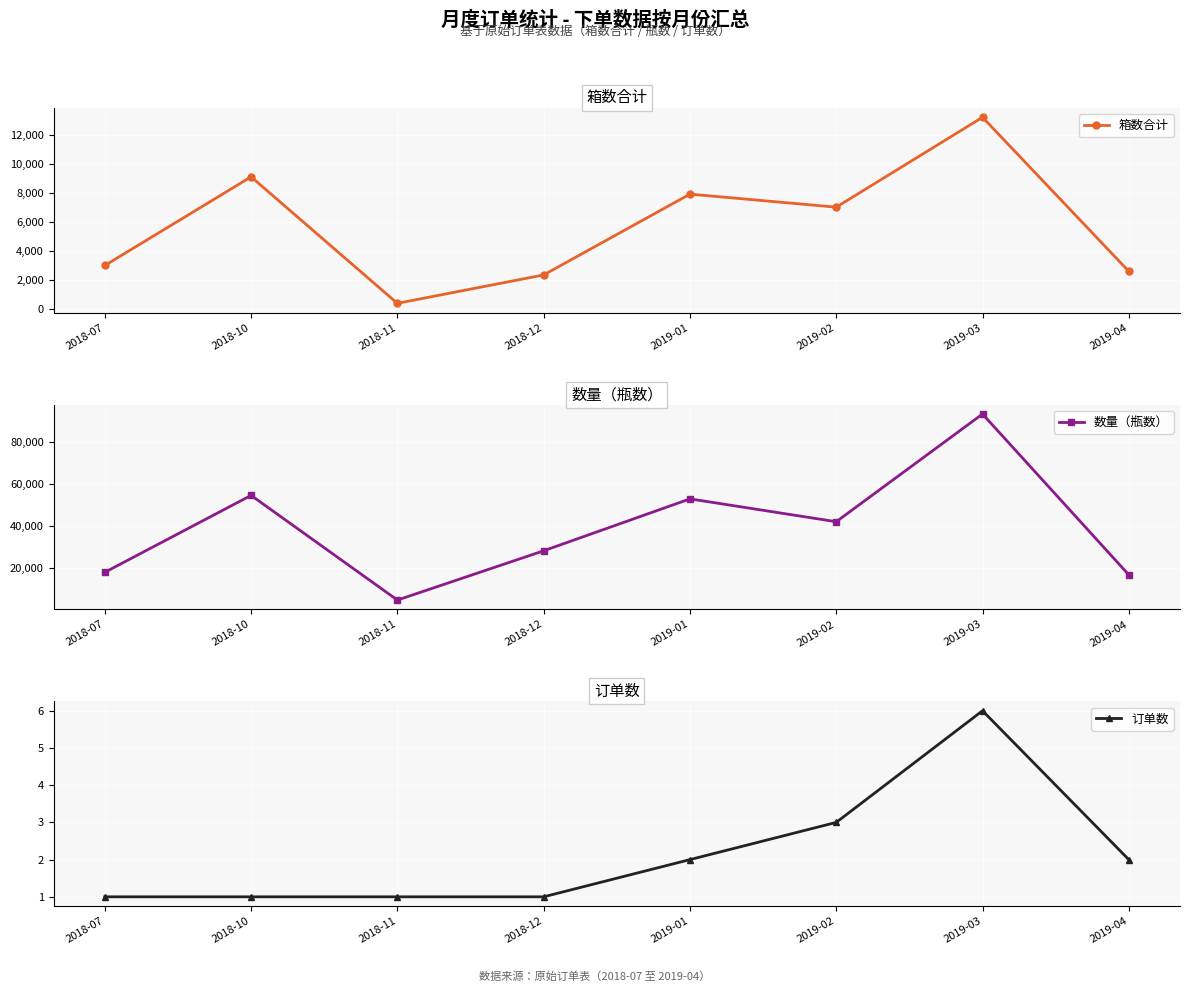

What is the label of the 5th point from the right?

2018-12